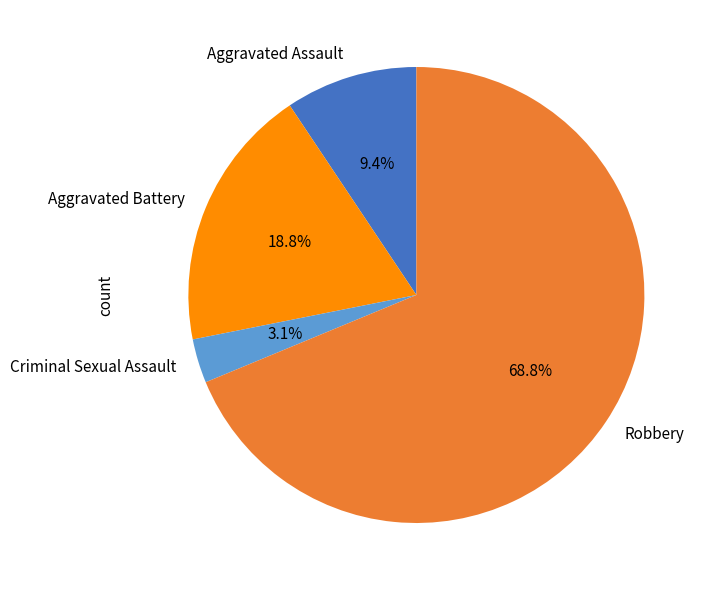

Does Criminal Sexual Assault account for over 50% of the chart?

No